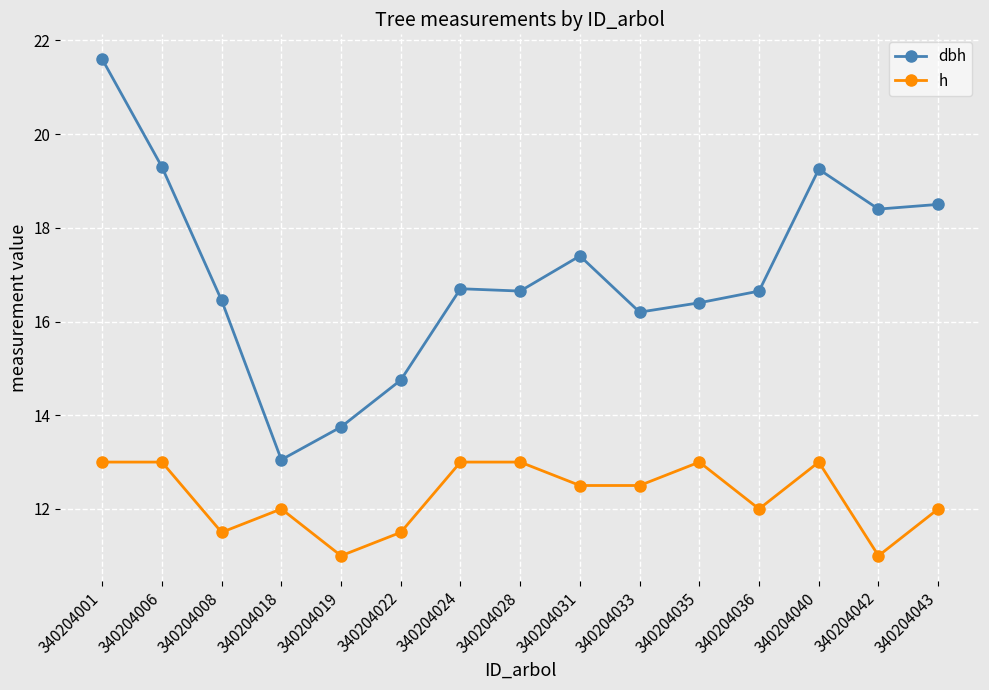

Where is the first local minimum for h?

340204008